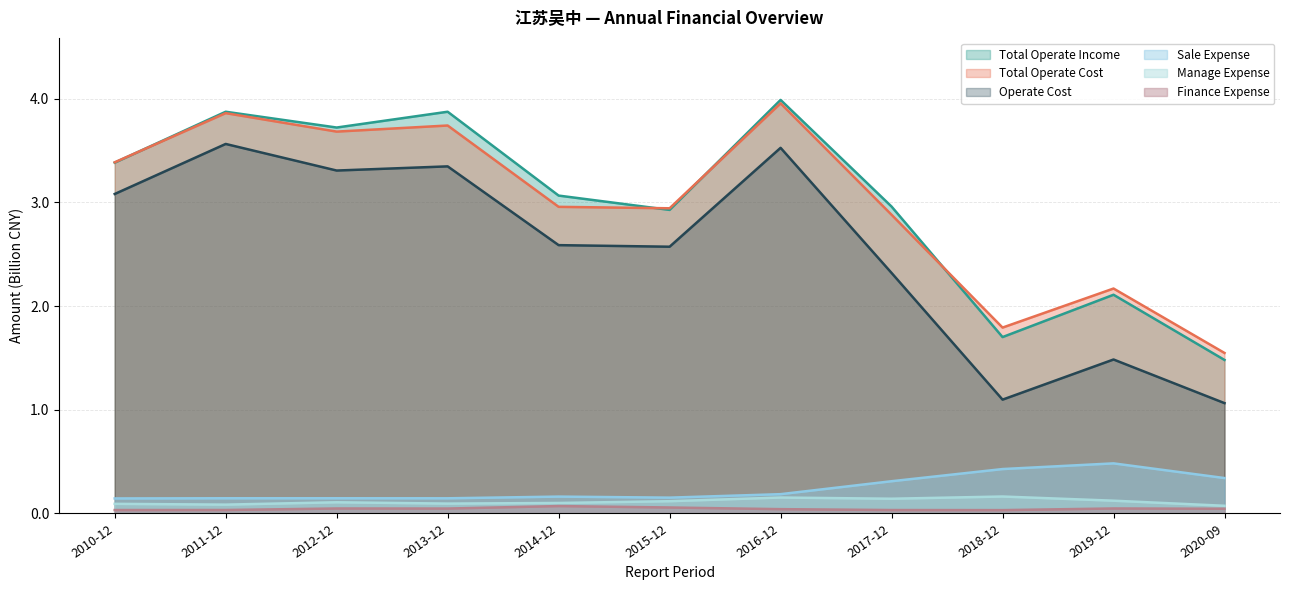

At which category does FINANCE_EXPENSE reach its first local peak?

2012-12